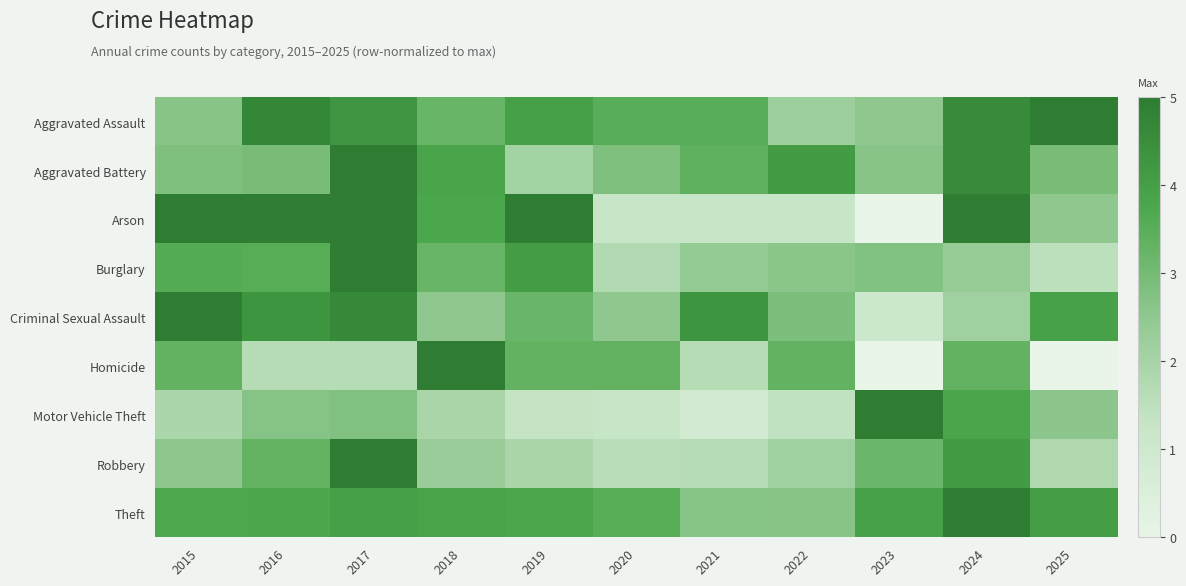

At how many categories does at least one series exceed 1?

11